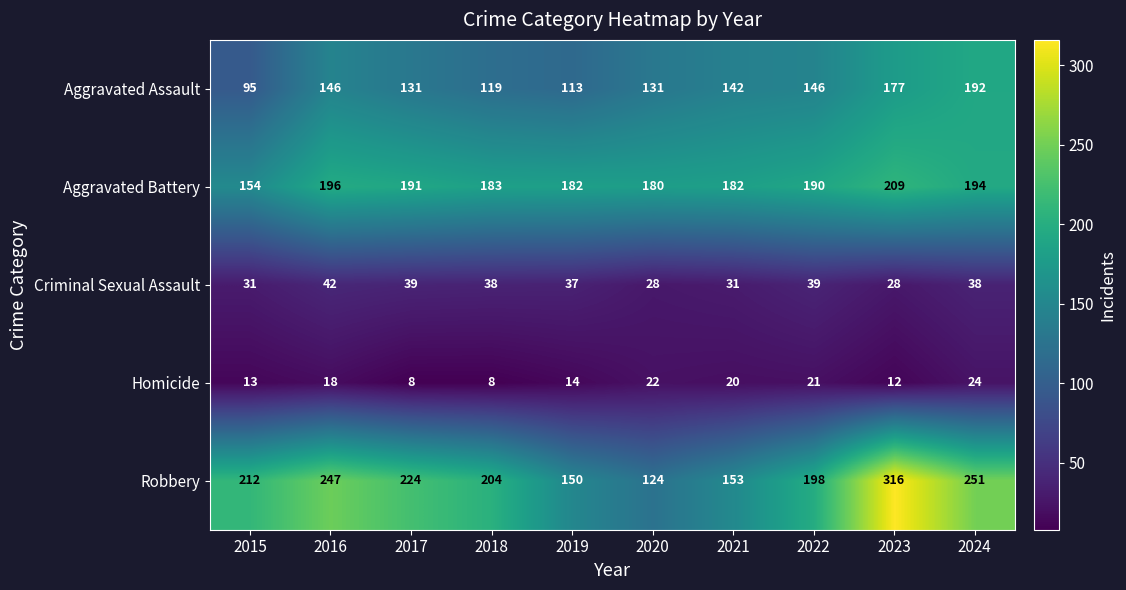

What is the maximum value for Homicide?

24